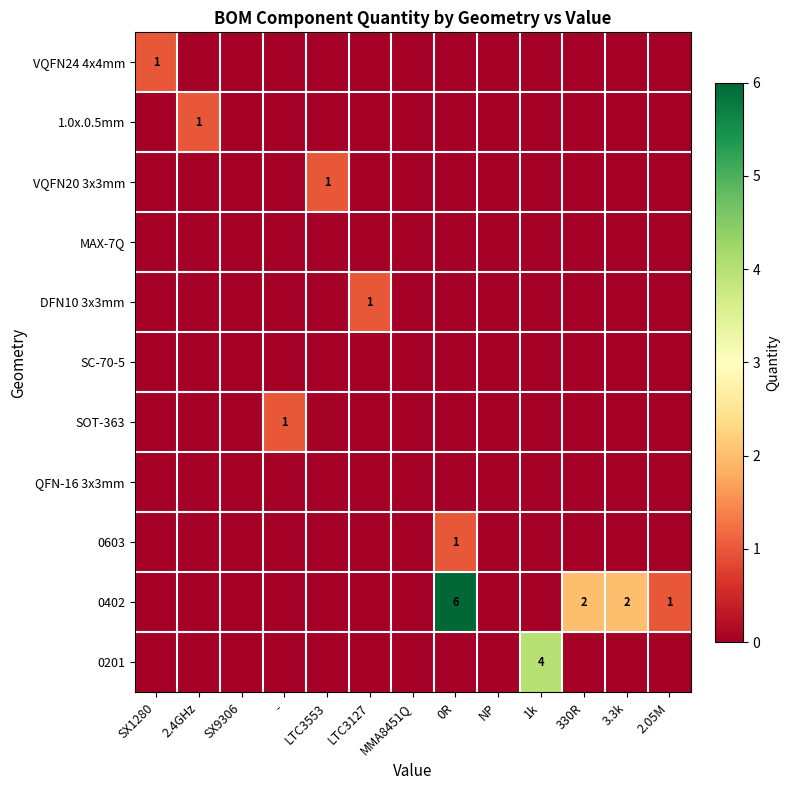

The value of 0402 at 2.05M is 1. True or false?

True